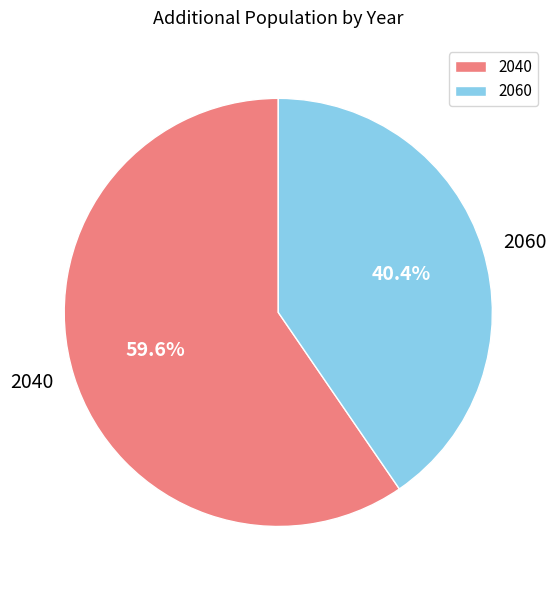

To the nearest percent, what is the difference between the largest and smallest slice percentages?

19%